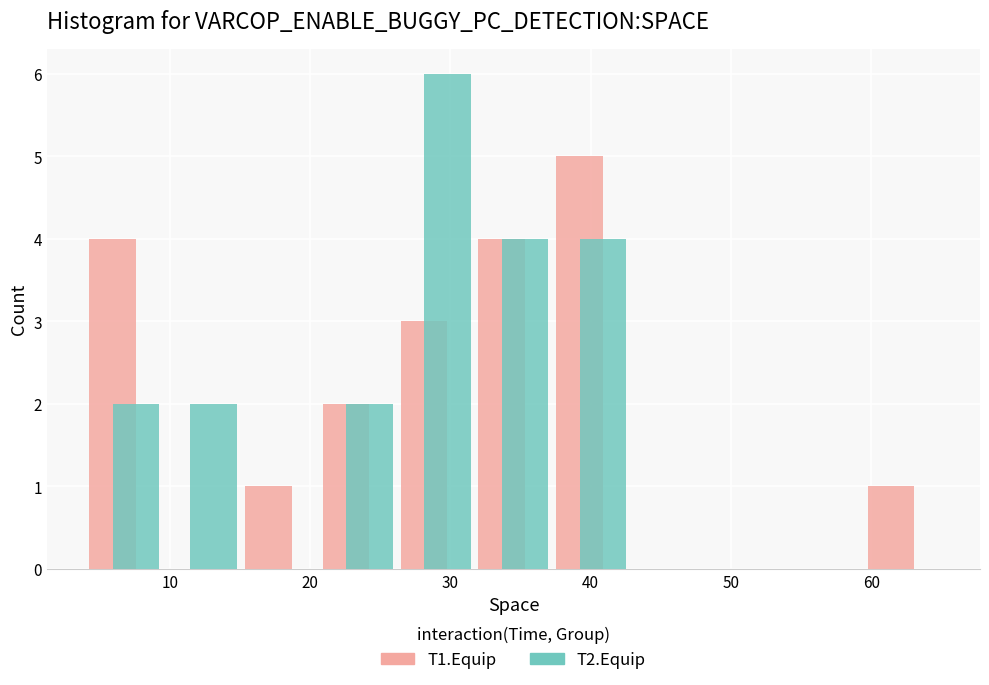

In the T1.Equip series, which range on the x-axis has the tallest bar?

37 to 43